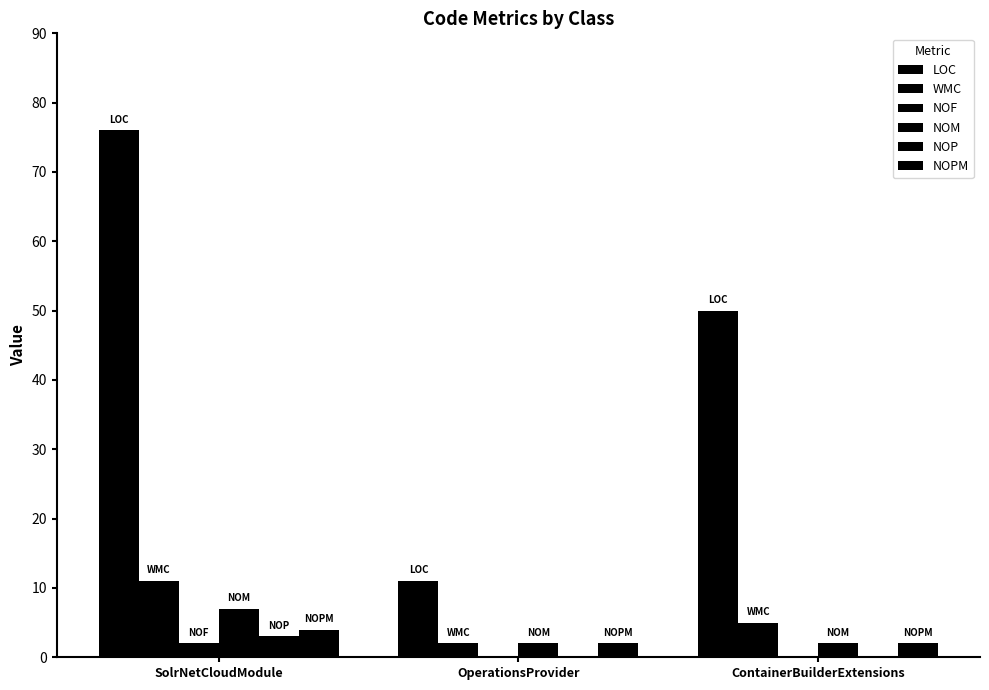

At which label does NOP reach its peak?

SolrNetCloudModule